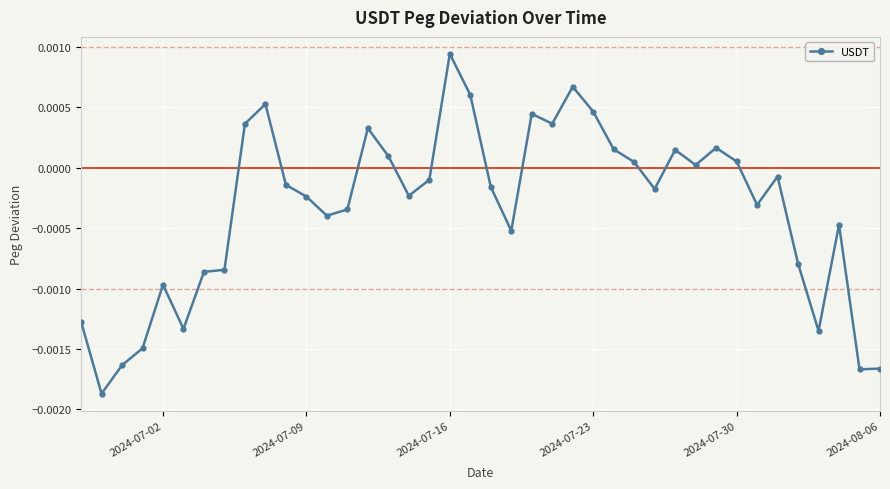

How many points are lower than both their immediate neighbors (excluding endpoints)?

11